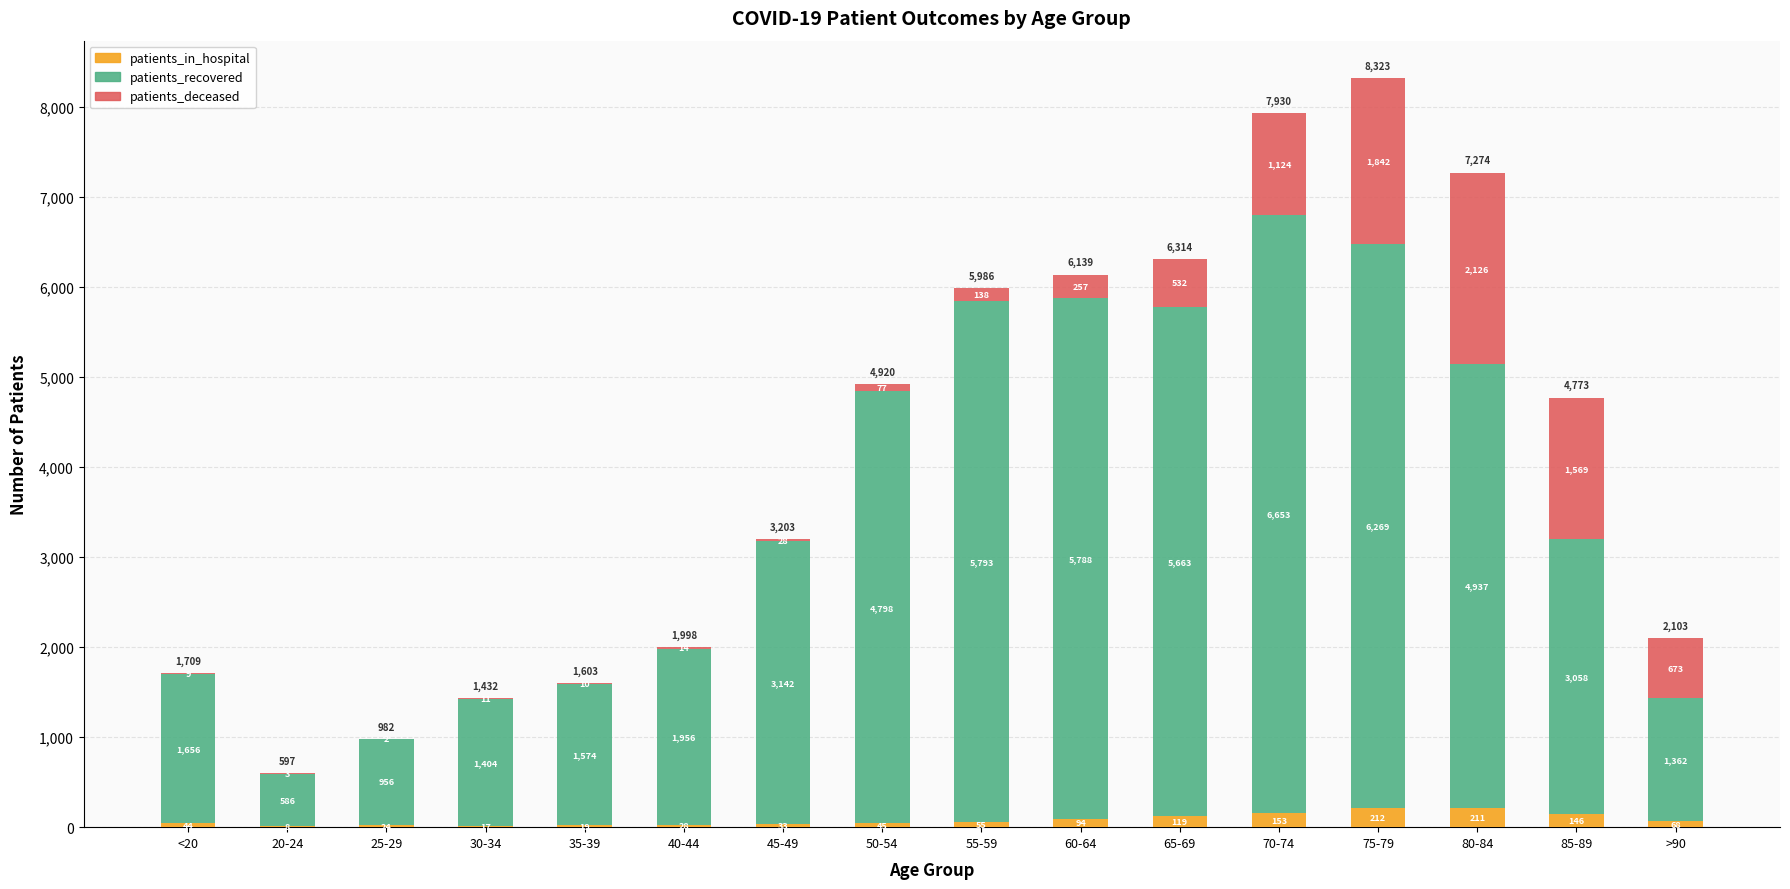

What is the total value across all series at 55-59?

5986